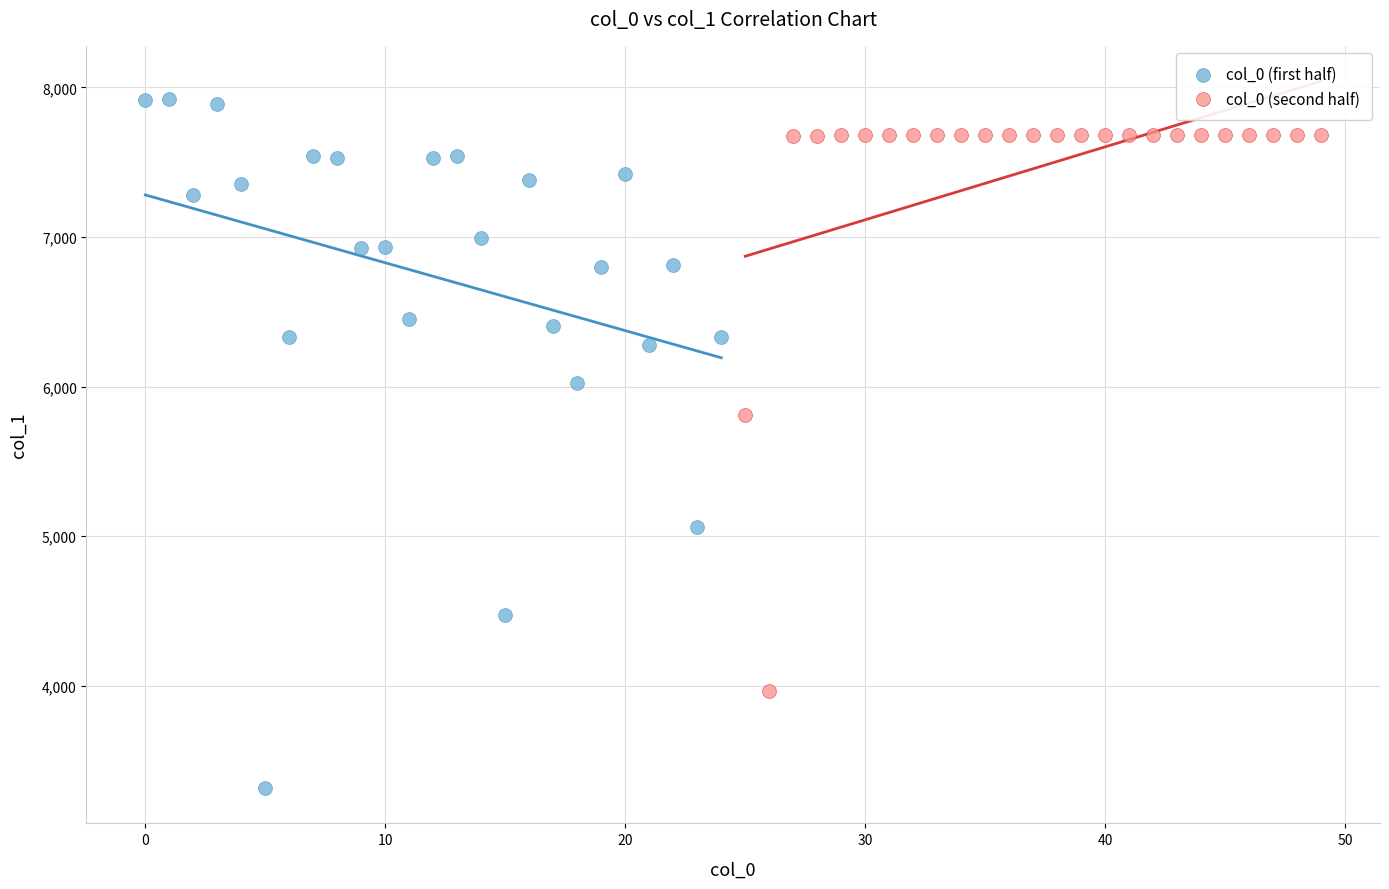

Which series reaches the minimum Y coordinate?

col_0 (first half)